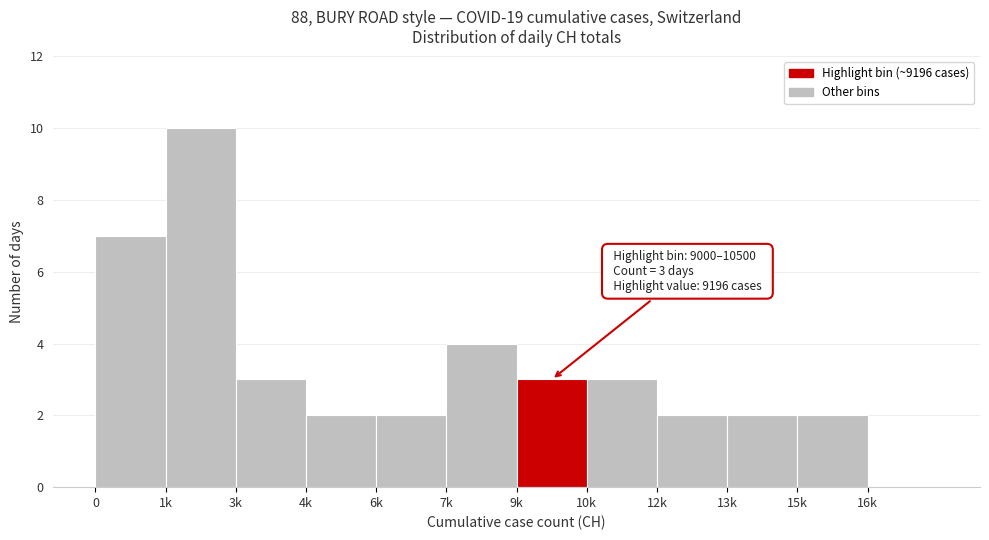

Reading left to right, extract all data points from this chart.

0=7	1k=10	3k=3	4k=2	6k=2	7k=4	9k=3	10k=3	12k=2	13k=2	15k=2	16k=0